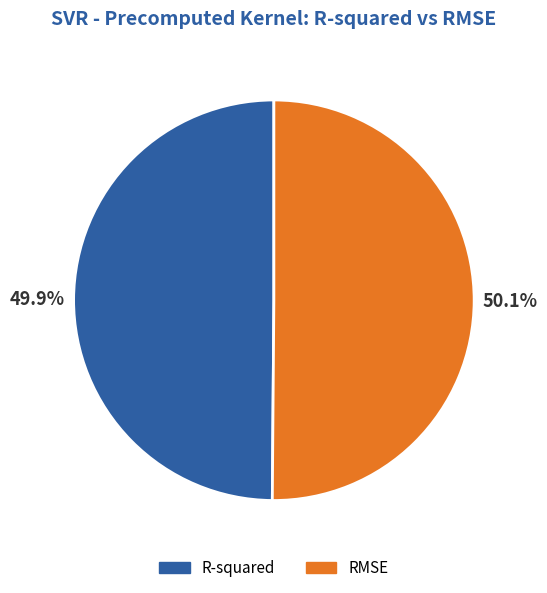

How many slices are in this pie chart?

2